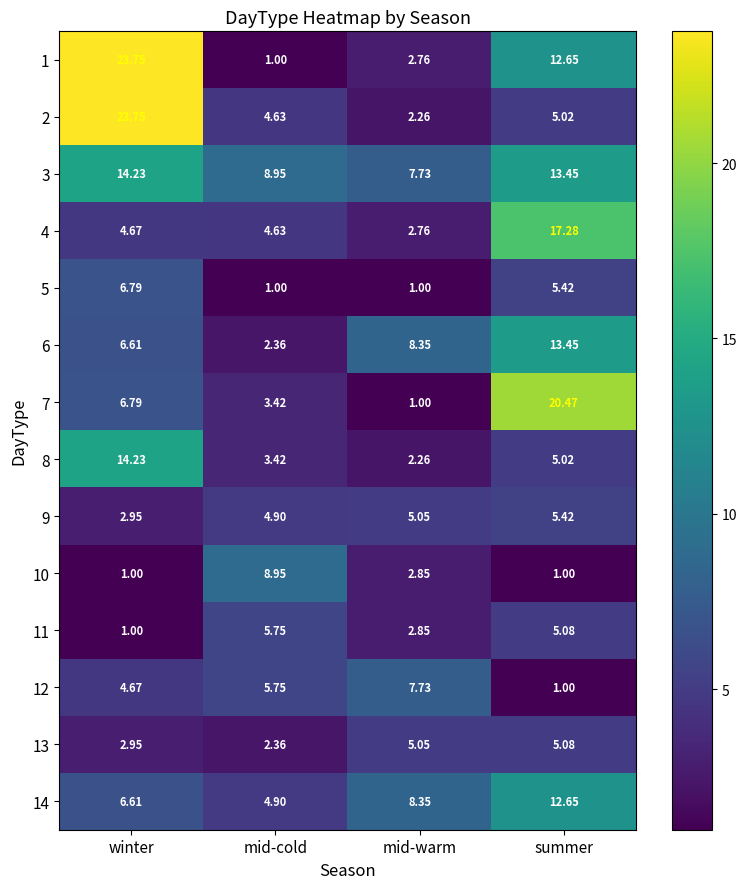

At which label does 6 reach its peak?

summer